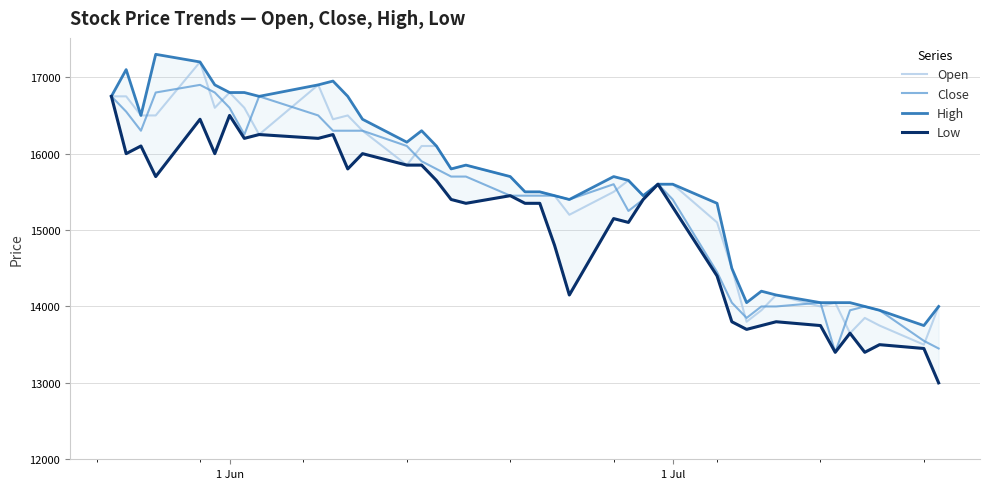

True or false: Low has more than 2 interior local peaks.

True